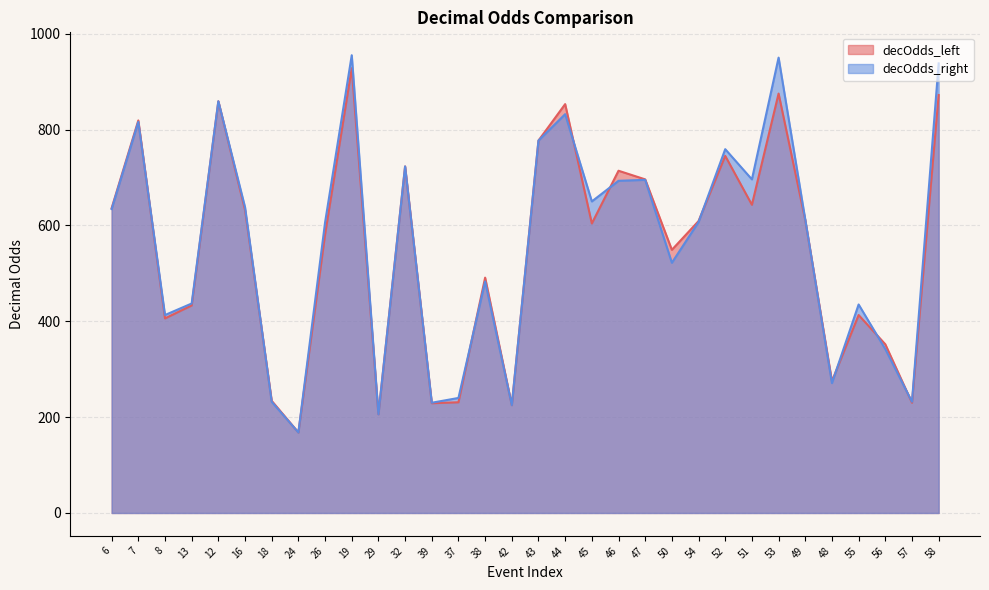

Rank the series by their maximum value, from highest to lowest.

decOdds_right, decOdds_left